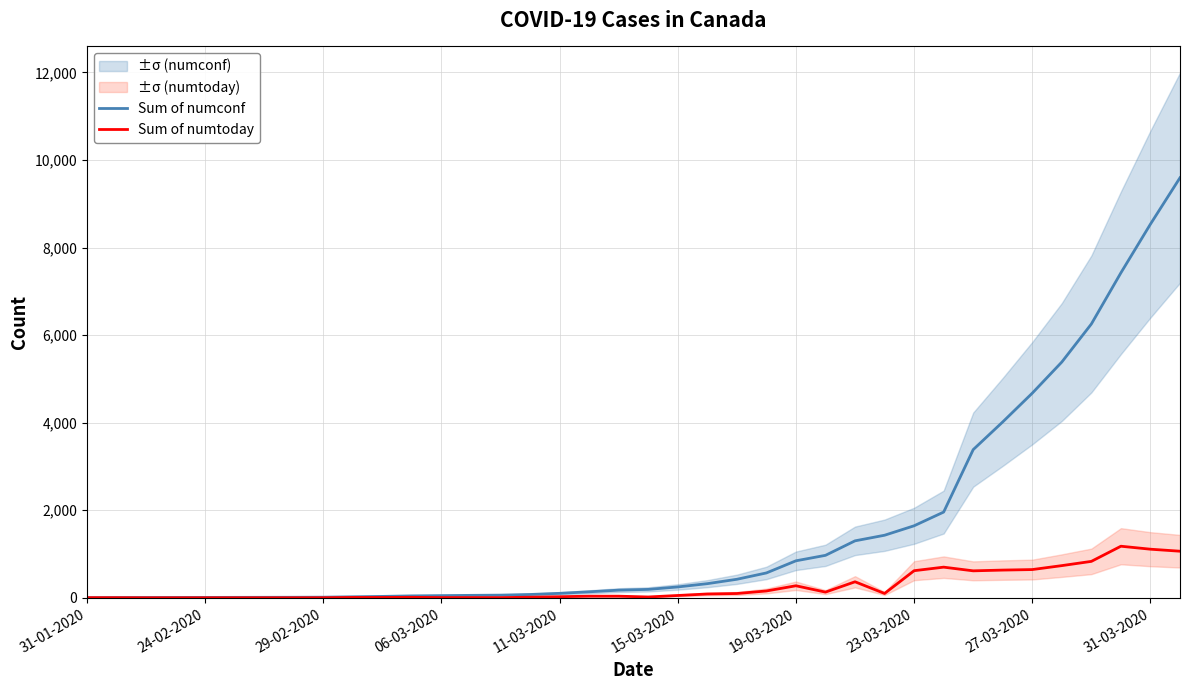

The Sum of numtoday series shows 54 at 15-03-2020. True or false?

True